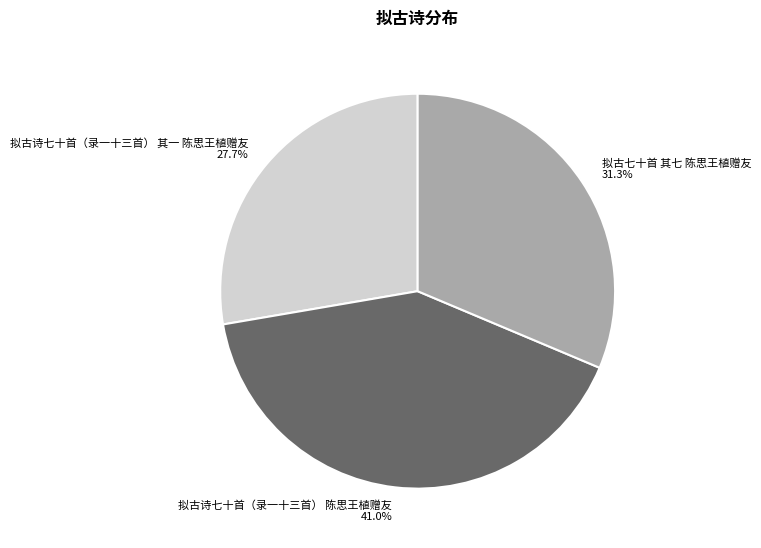

Does any single category account for the majority?

No